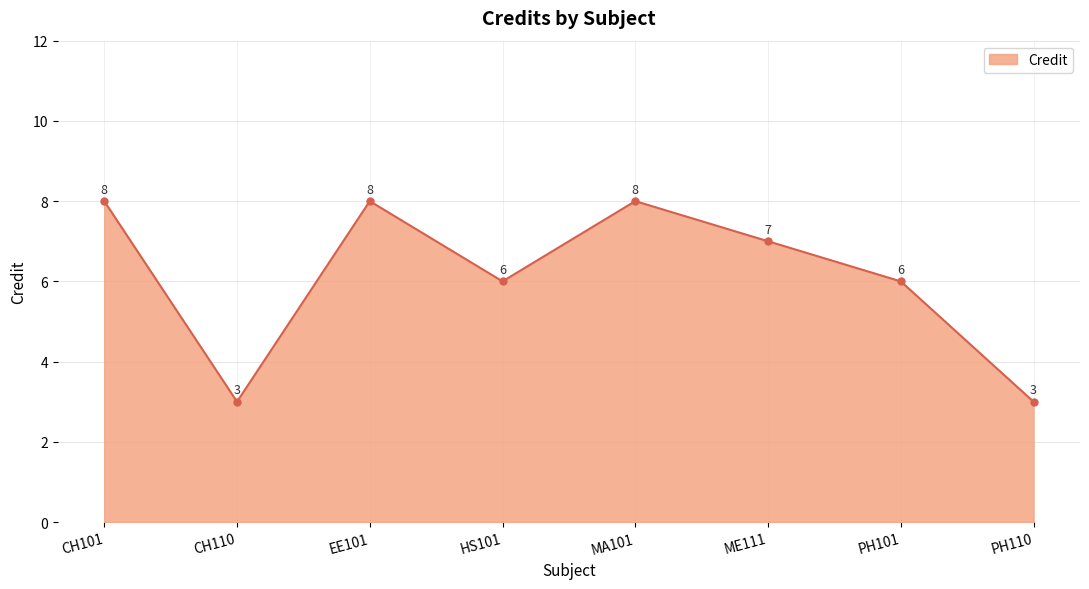

At which label does the data first exceed 7?

CH101